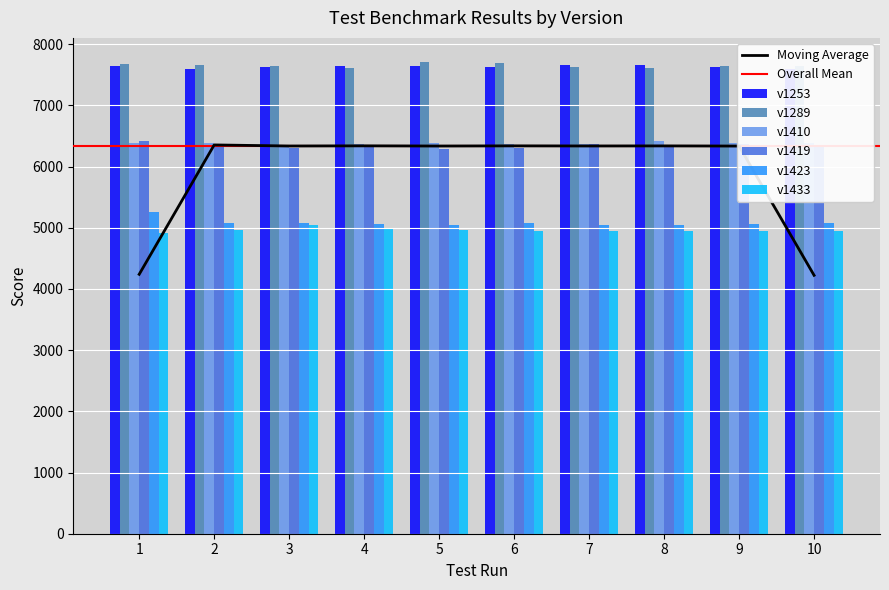

Which series has the largest total across all categories?

v1289